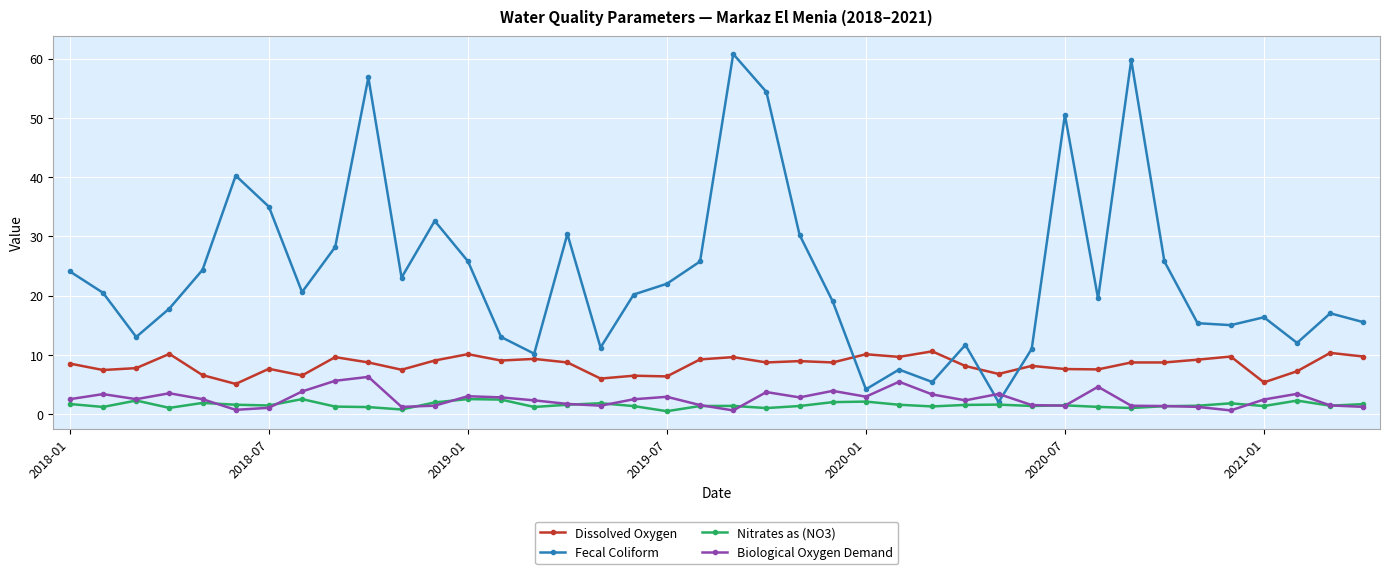

What is the greatest value displayed?

60.8